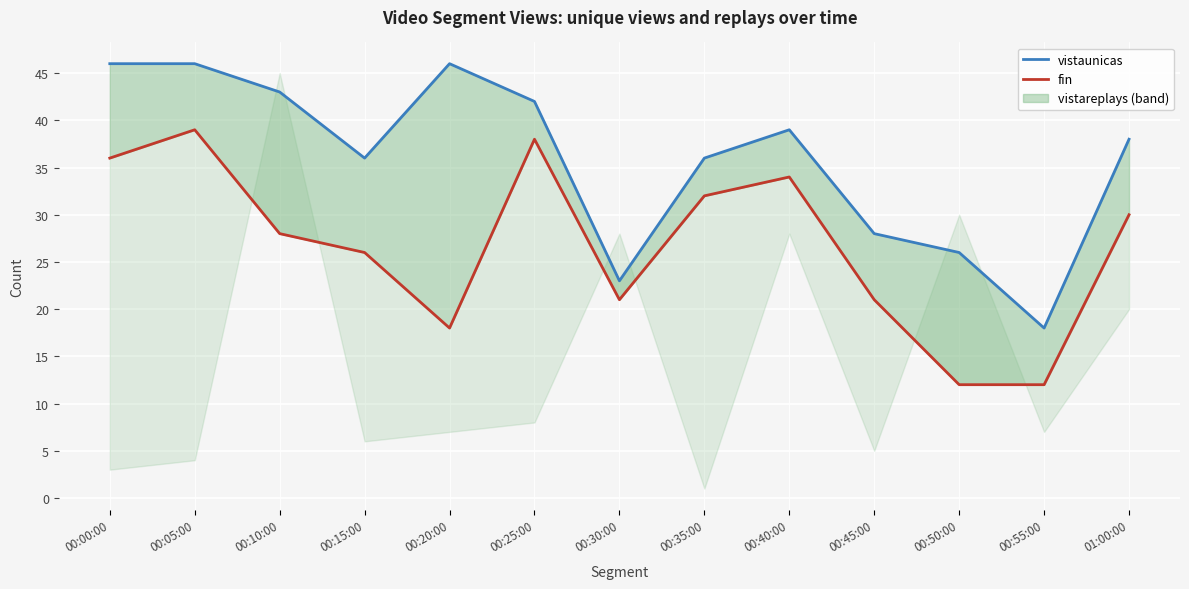

What is the value of the fin point at the 3rd from the left?

28